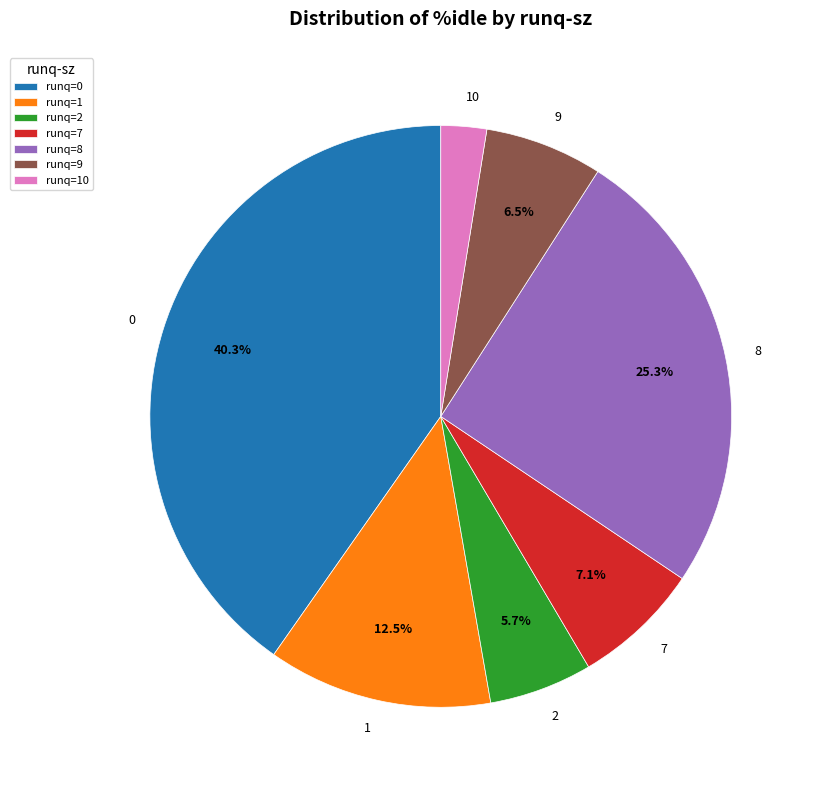

Is there a majority slice in this chart?

No